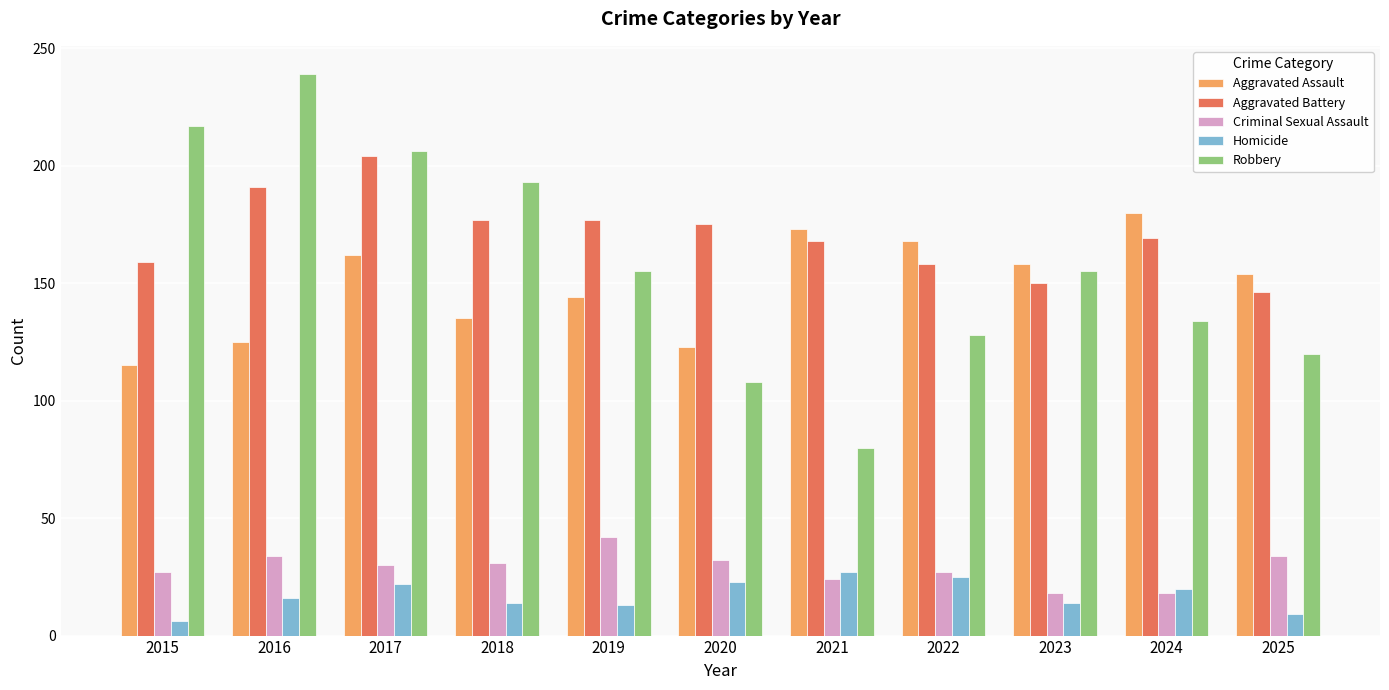

What is the difference between the maximum and second lowest values in the Robbery series?

131